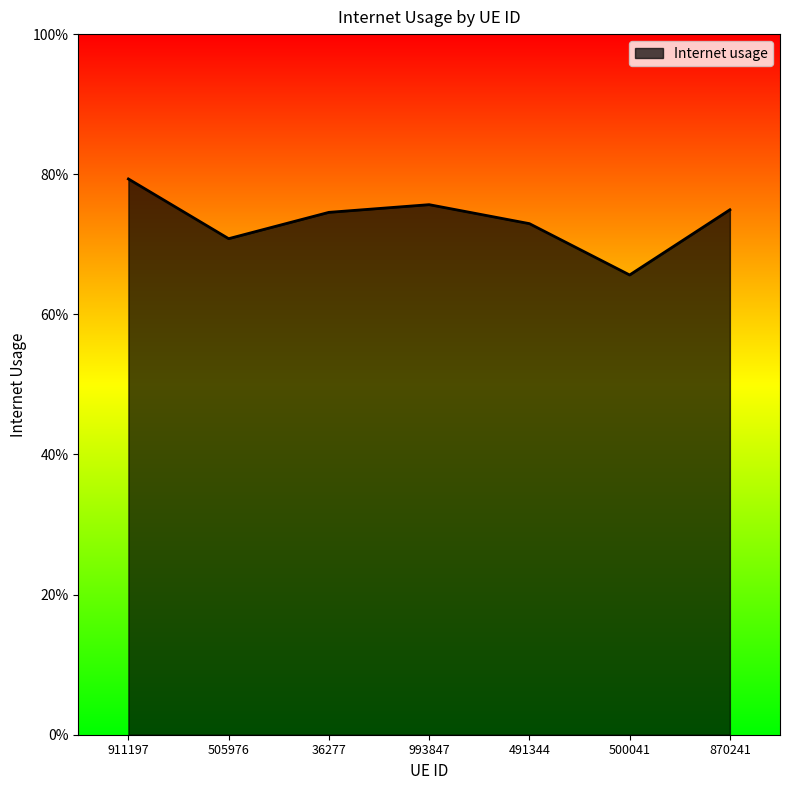

What position from the left is 500041?

6